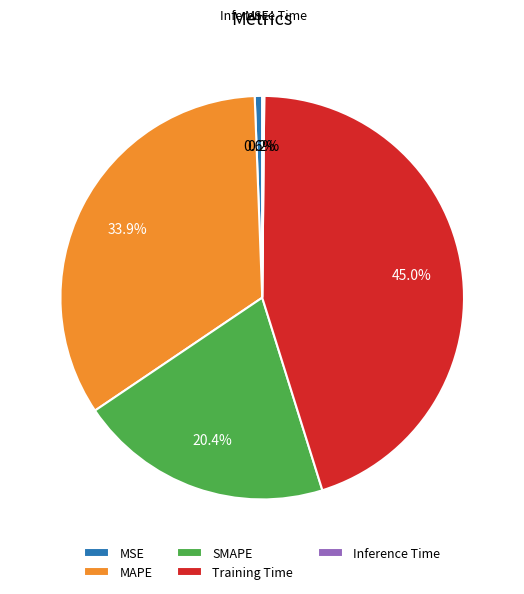

Between SMAPE and MAPE, which is larger?

MAPE